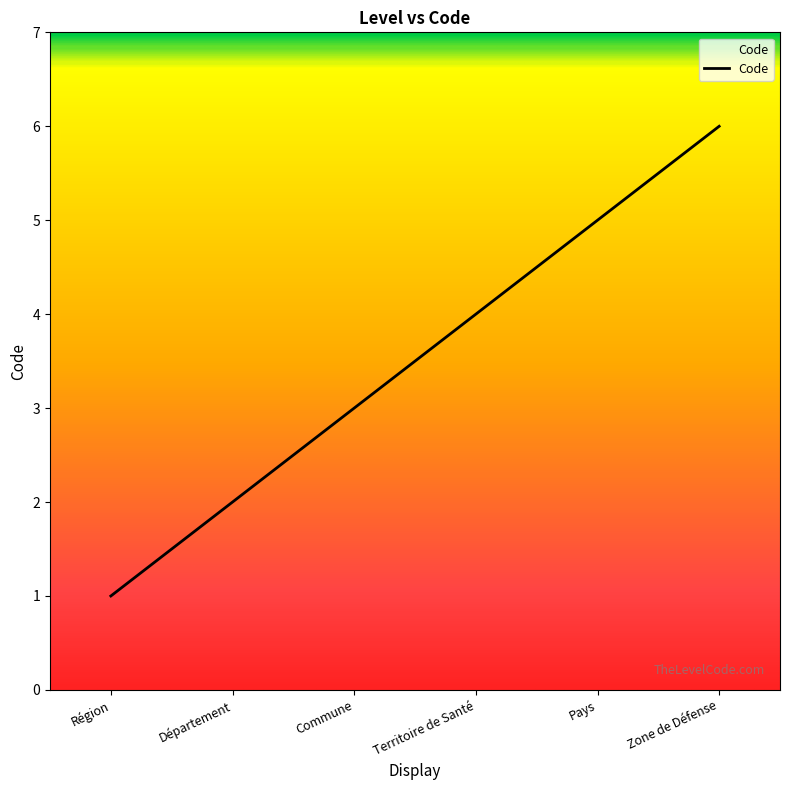

True or false: the data shows 1 at Région.

True